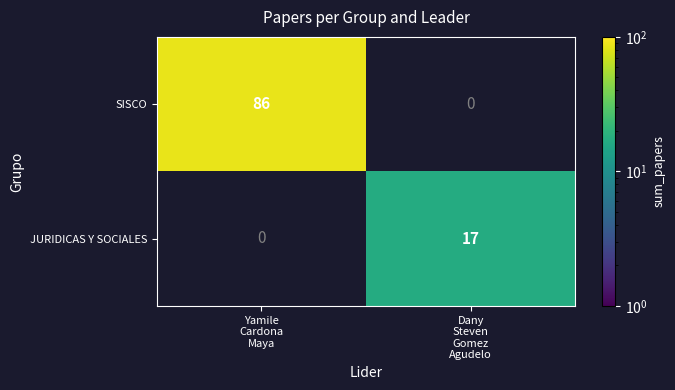

Between Dany
Steven
Gomez
Agudelo and Yamile
Cardona
Maya, which is larger?

Yamile
Cardona
Maya